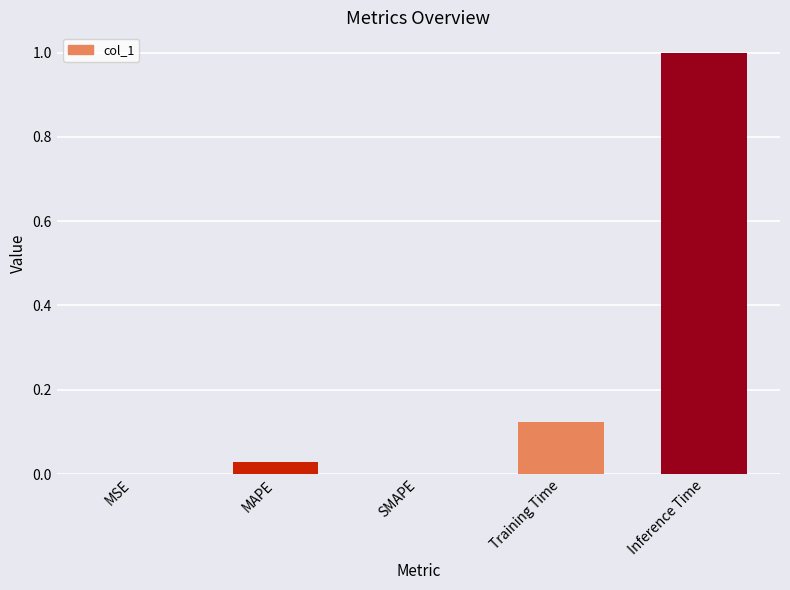

True or false: the data shows 0.0 at SMAPE.

True